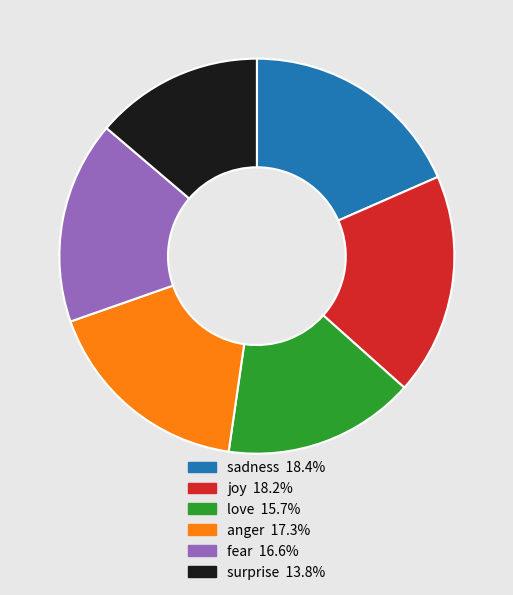

What is the smallest slice in the pie chart?

surprise